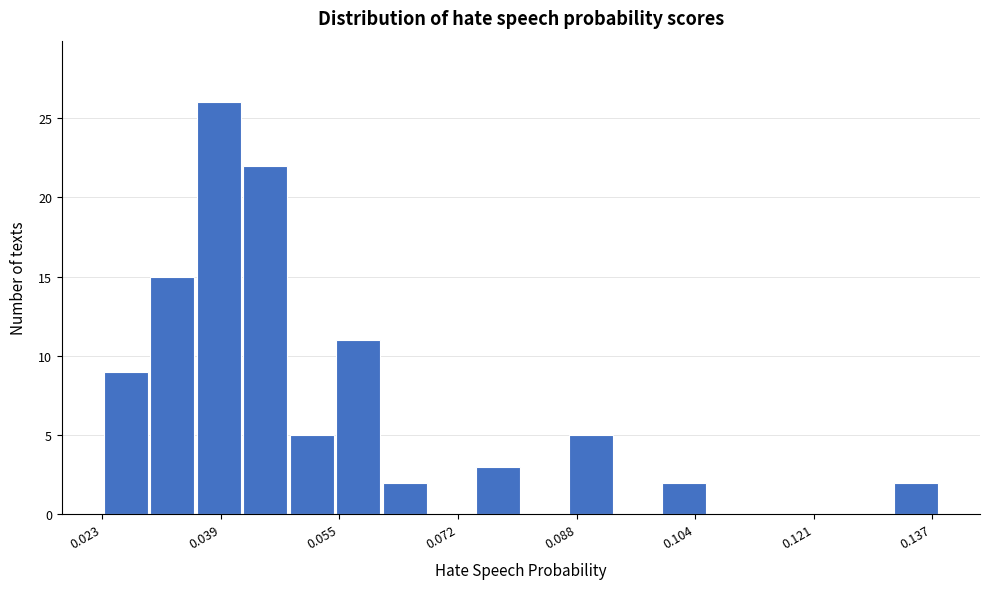

Around what value on the x-axis is the tallest bar? Give the approximate position of its centre, as read against the axis.

0.038